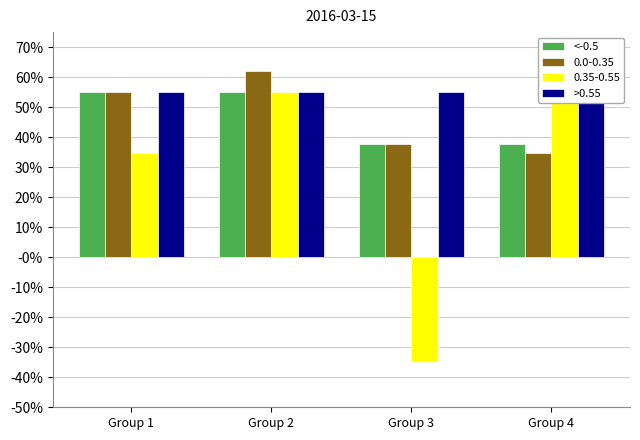

Which has a higher value, Group 2 or Group 4?

Group 2